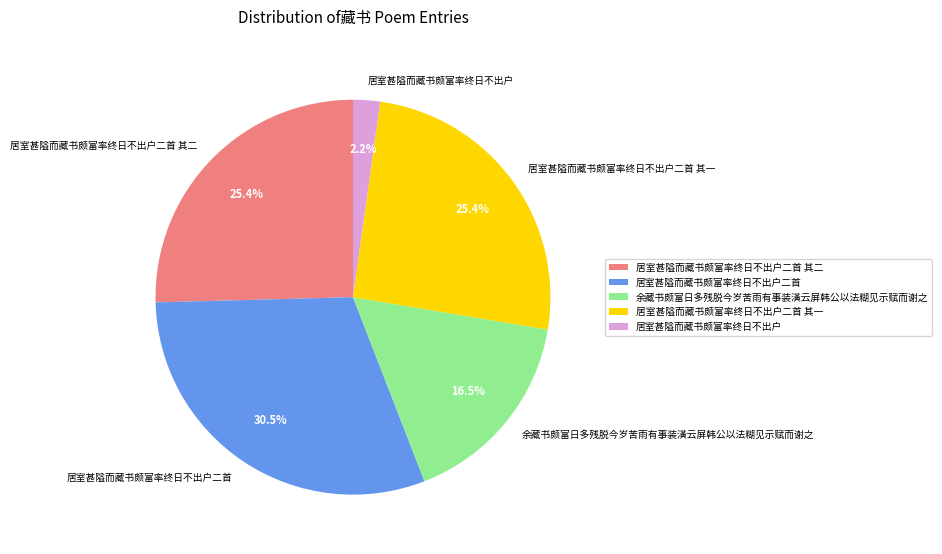

How many slices are in this pie chart?

5